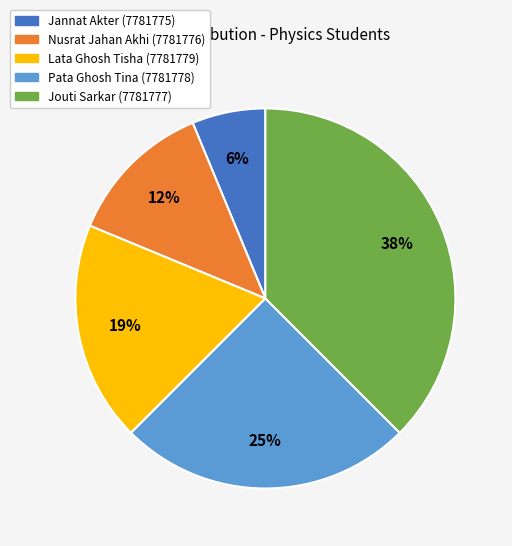

To the nearest percent, what portion does Lata Ghosh Tisha (7781779) represent?

19%